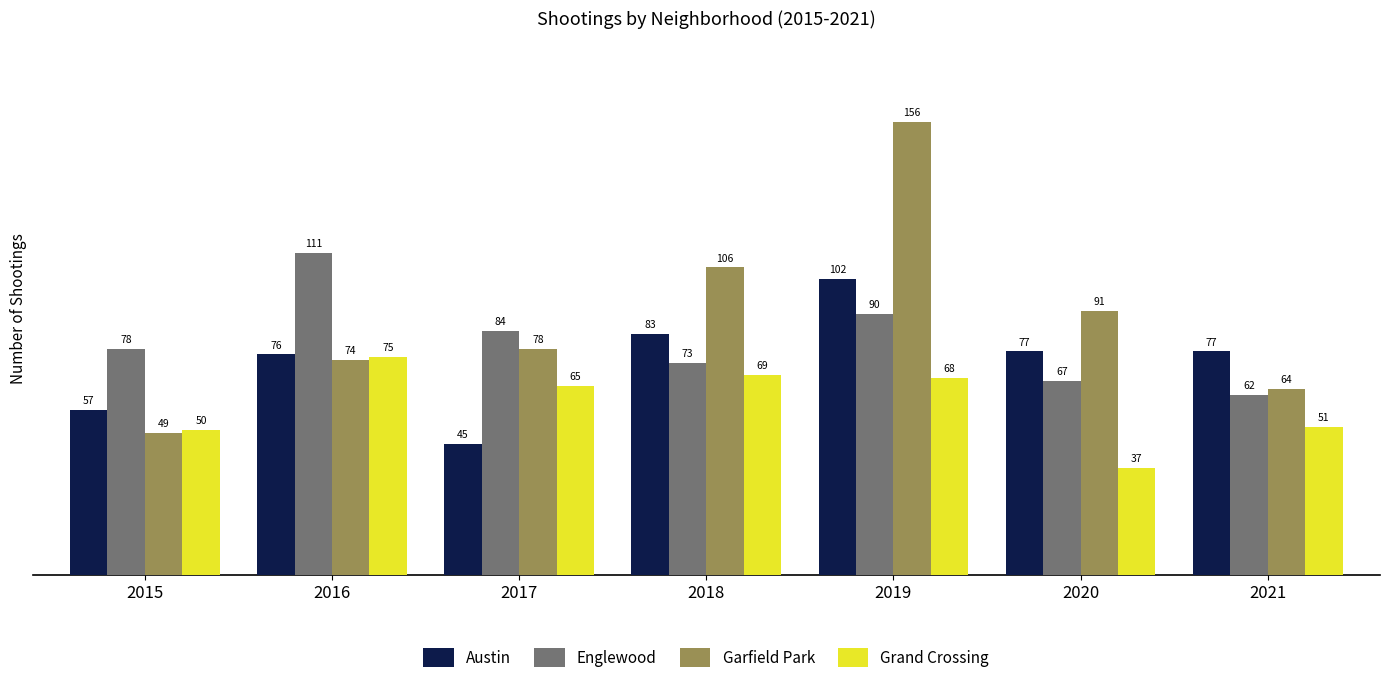

Reading left to right, what are all the values shown in this chart?

Austin: 57	76	45	83	102	77	77
Englewood: 78	111	84	73	90	67	62
Garfield Park: 49	74	78	106	156	91	64
Grand Crossing: 50	75	65	69	68	37	51